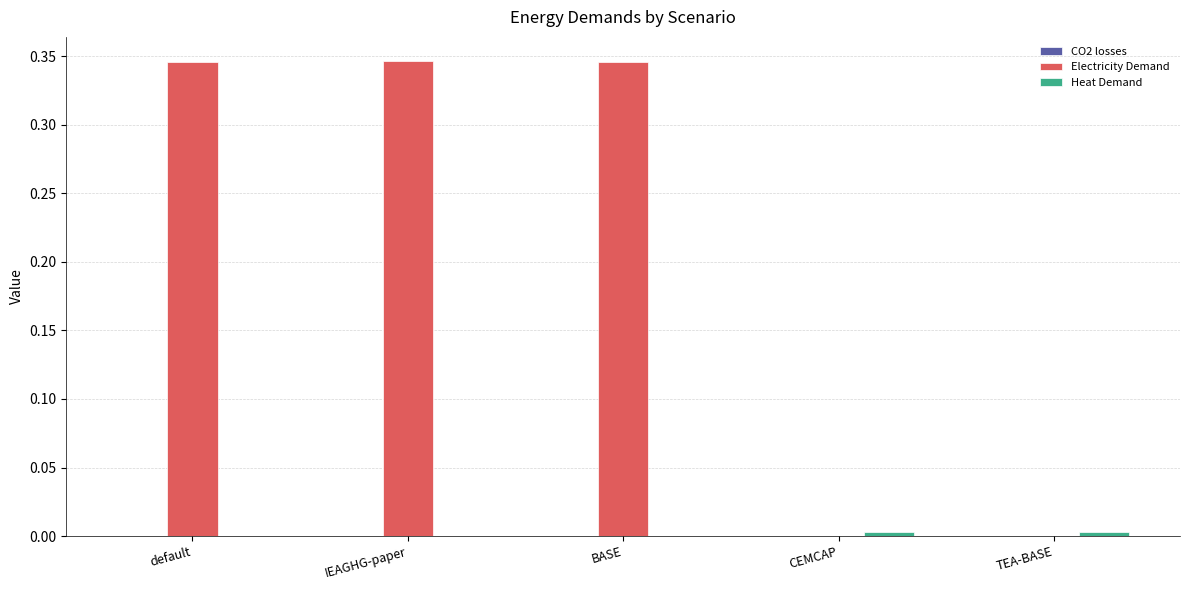

Are the bars grouped side by side (vs. stacked)?

Yes